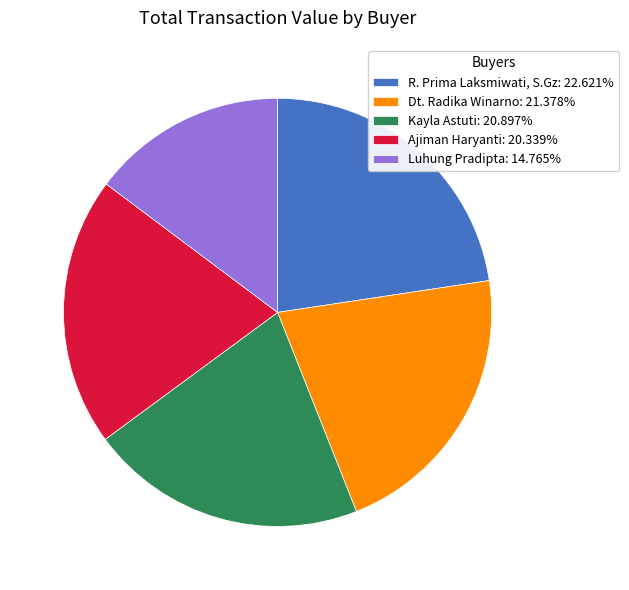

Approximately how many times larger is the value at Dt. Radika Winarno: 21.378% compared to R. Prima Laksmiwati, S.Gz: 22.621%?

0.9